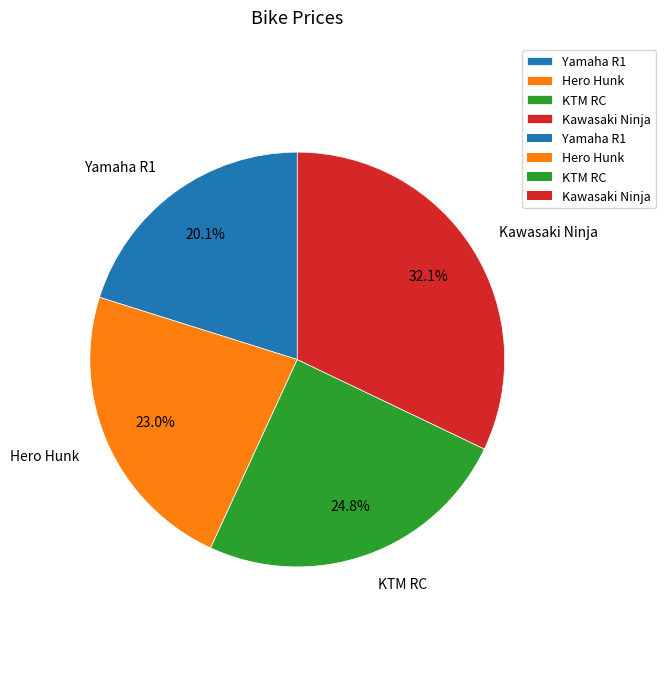

To the nearest percent, what is the difference between the largest and smallest slice percentages?

12%